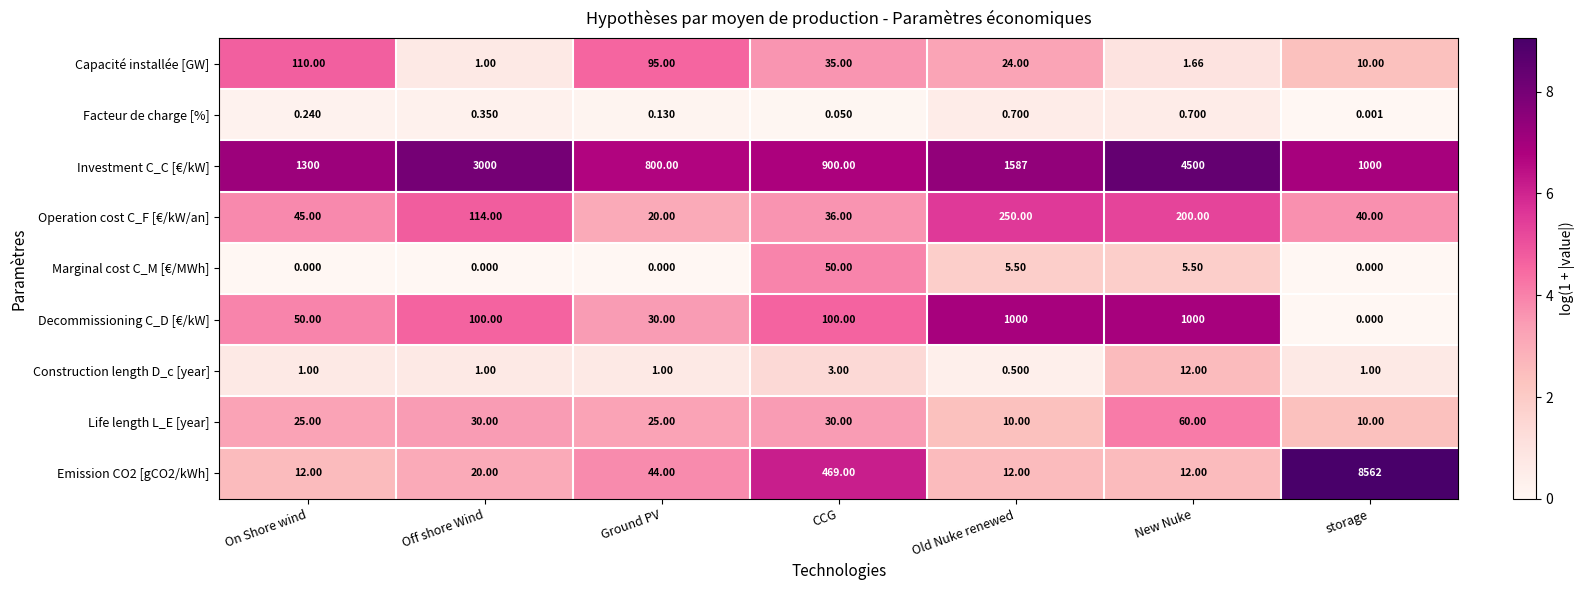

Is the value of Marginal cost C_M [€/MWh] at Off shore Wind greater than the value of Construction length D_c [year] at New Nuke?

No